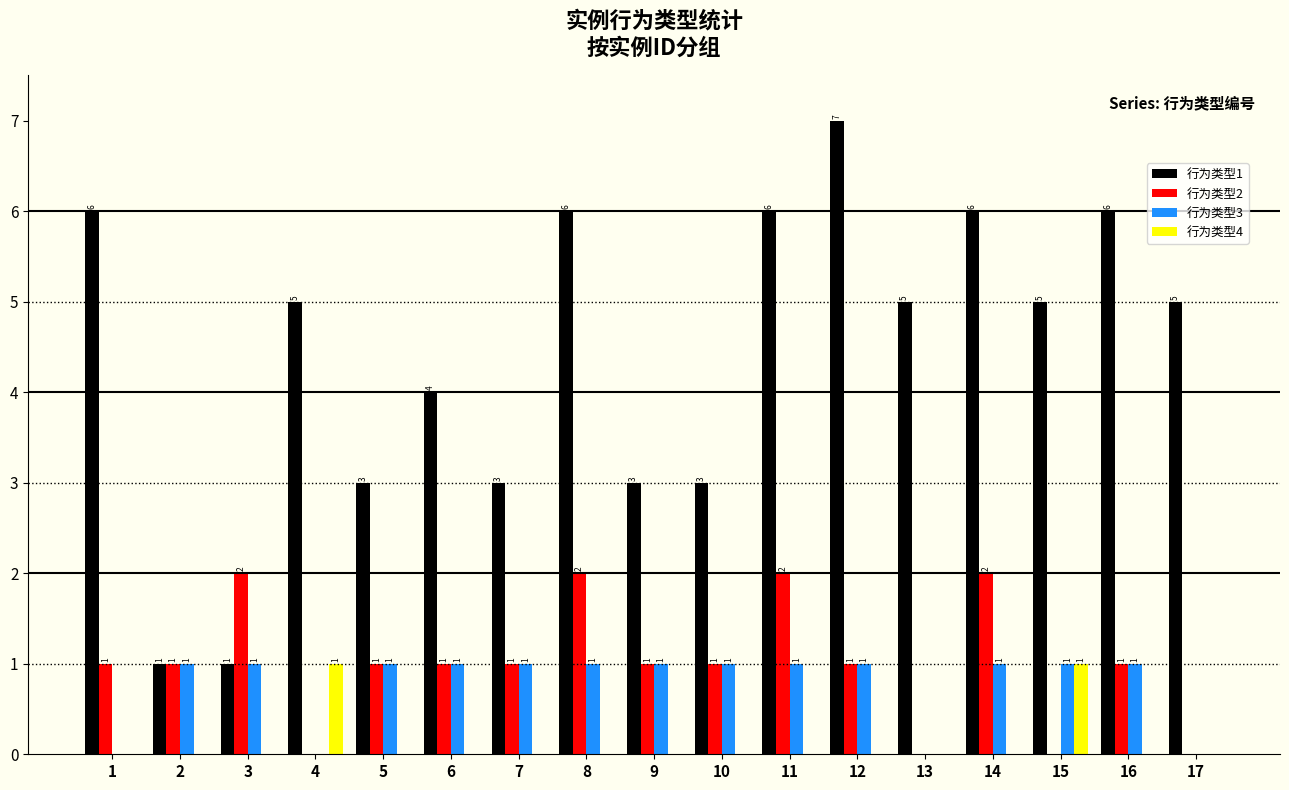

Reading left to right, list all the values displayed in this chart.

行为类型1: 6	1	1	5	3	4	3	6	3	3	6	7	5	6	5	6	5
行为类型2: 1	1	2	0	1	1	1	2	1	1	2	1	0	2	0	1	0
行为类型3: 0	1	1	0	1	1	1	1	1	1	1	1	0	1	1	1	0
行为类型4: 0	0	0	1	0	0	0	0	0	0	0	0	0	0	1	0	0